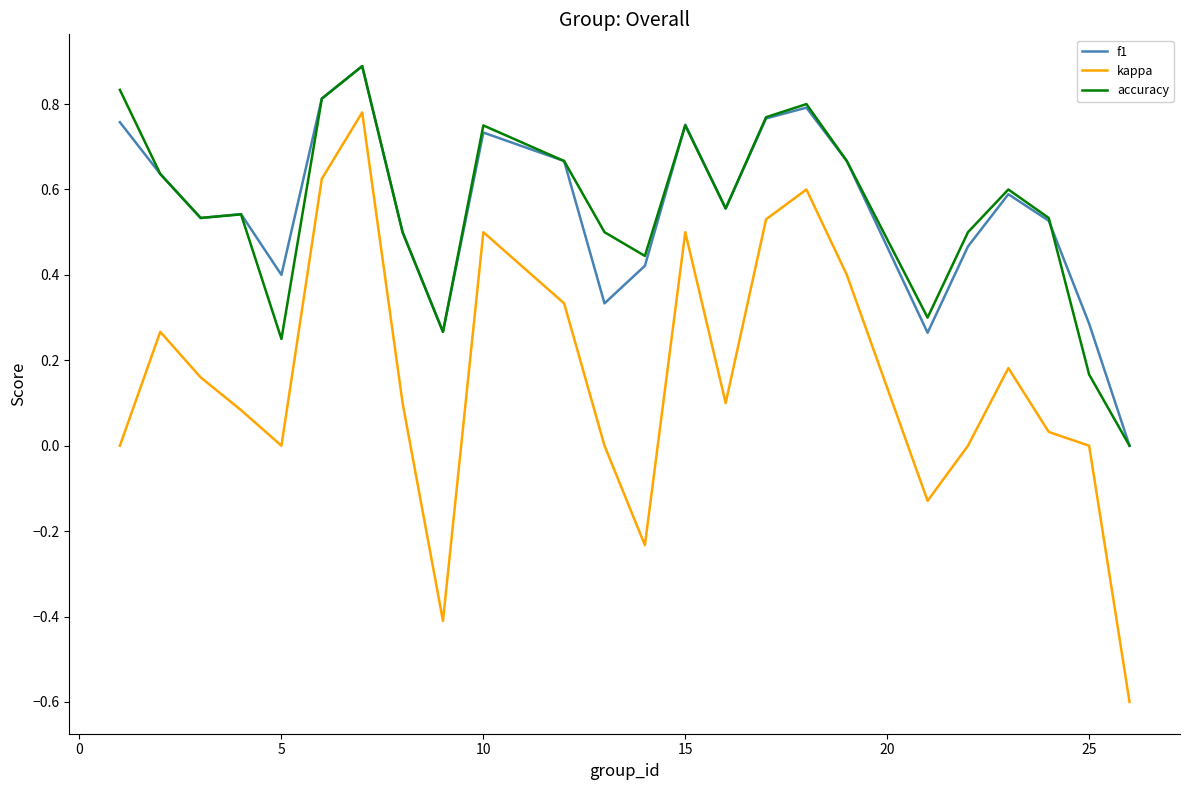

Which series has the largest range (max minus min)?

kappa